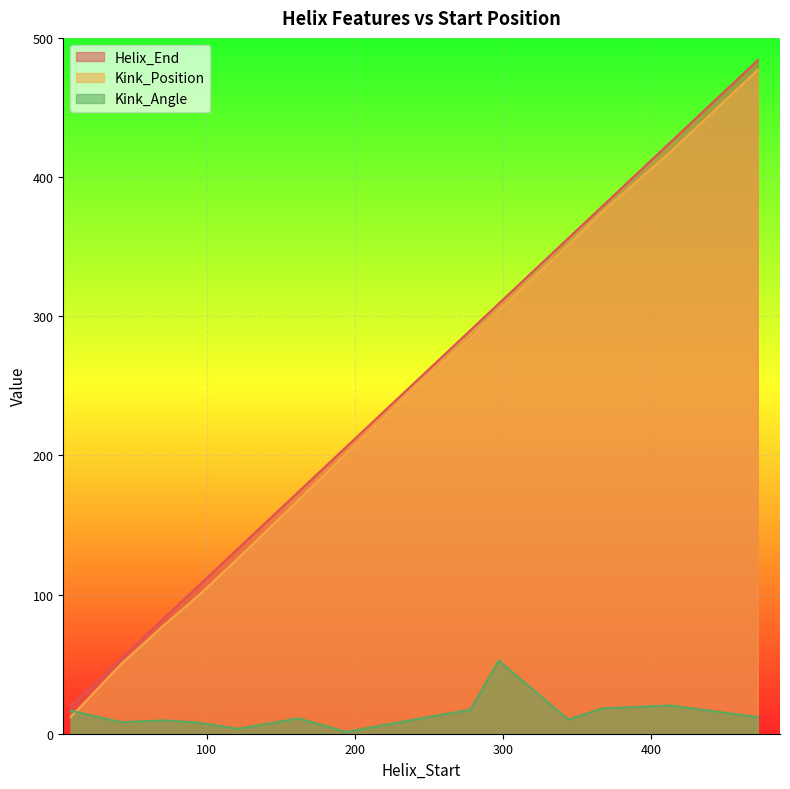

What are all the series names shown in the legend?

Helix_End, Kink_Position, Kink_Angle